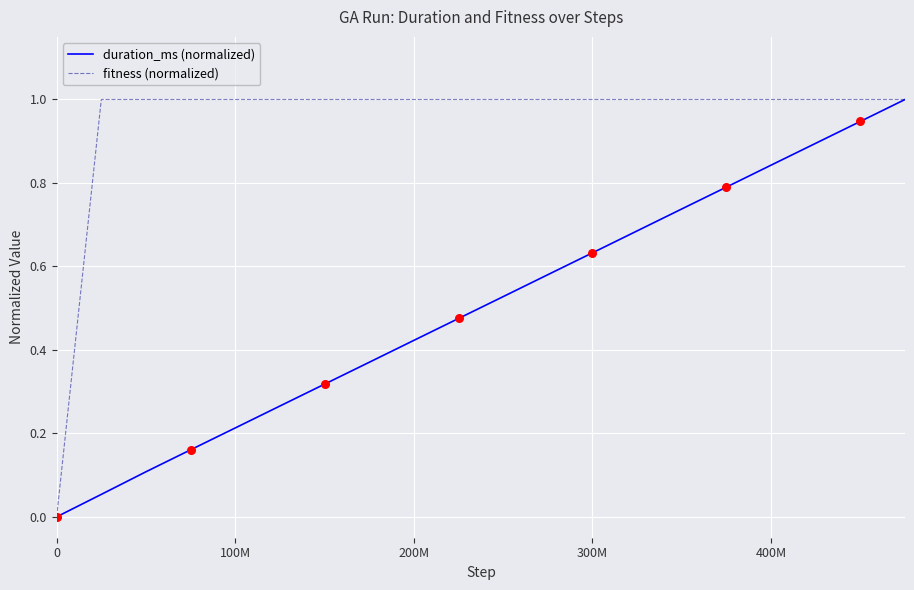

Rank the series by their average value, from lowest to highest.

duration_ms (normalized), fitness (normalized)